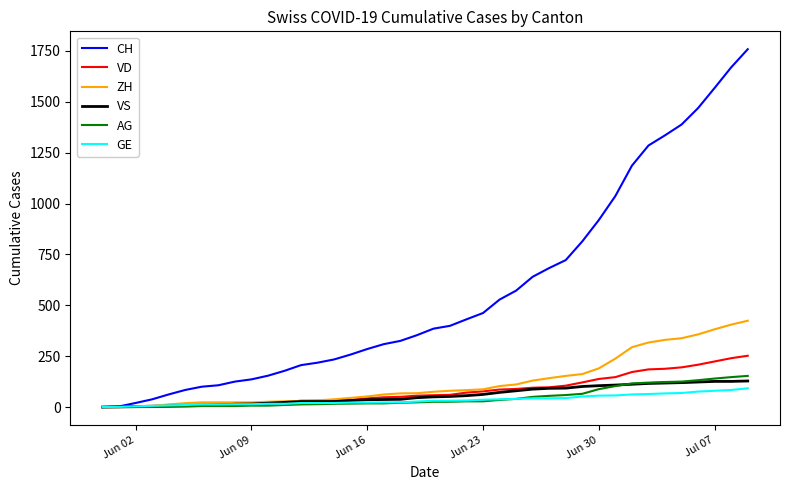

What is the maximum value for GE?

92